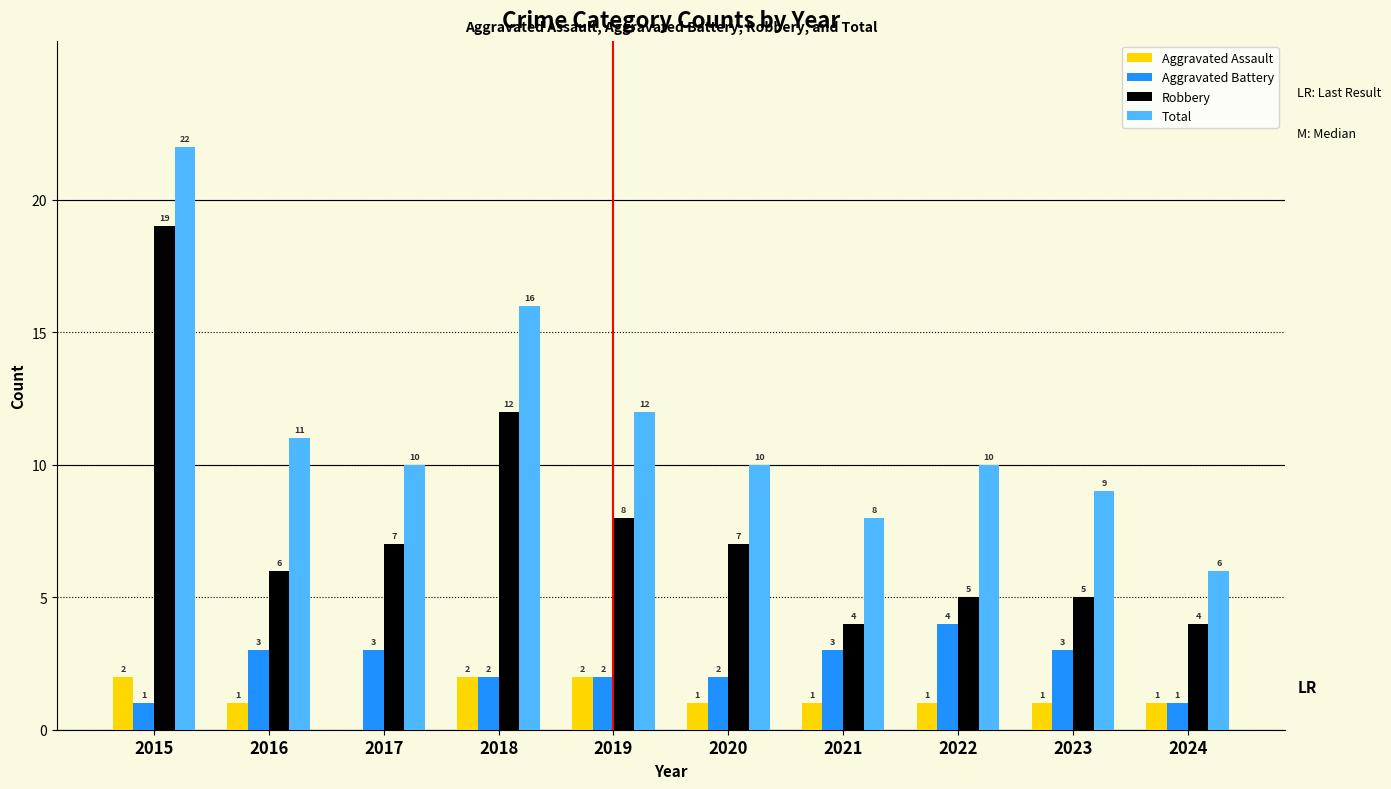

Which label corresponds to the largest value in the chart?

2015